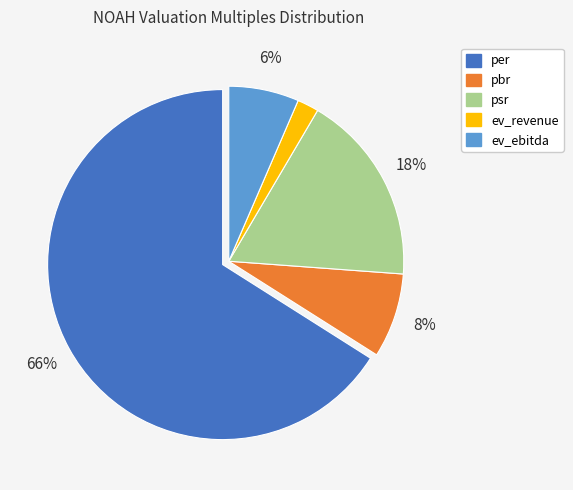

Is the sum of per and ev_ebitda greater than half?

Yes